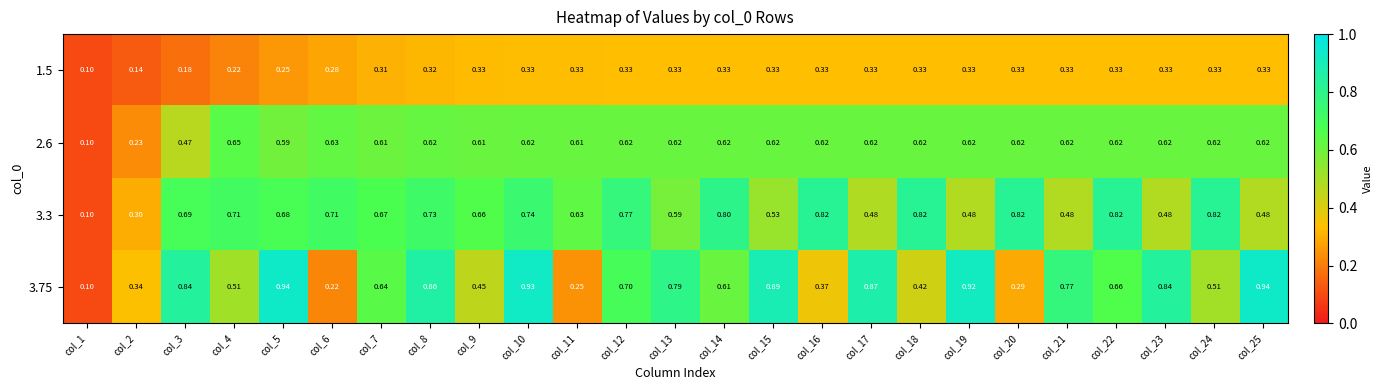

Reading left to right, transcribe all the data shown in this chart.

1.5: col_1=0.1	col_2=0.1	col_3=0.2	col_4=0.2	col_5=0.2	col_6=0.3	col_7=0.3	col_8=0.3	col_9=0.3	col_10=0.3	col_11=0.3	col_12=0.3	col_13=0.3	col_14=0.3	col_15=0.3	col_16=0.3	col_17=0.3	col_18=0.3	col_19=0.3	col_20=0.3	col_21=0.3	col_22=0.3	col_23=0.3	col_24=0.3	col_25=0.3
2.6: col_1=0.1	col_2=0.2	col_3=0.5	col_4=0.7	col_5=0.6	col_6=0.6	col_7=0.6	col_8=0.6	col_9=0.6	col_10=0.6	col_11=0.6	col_12=0.6	col_13=0.6	col_14=0.6	col_15=0.6	col_16=0.6	col_17=0.6	col_18=0.6	col_19=0.6	col_20=0.6	col_21=0.6	col_22=0.6	col_23=0.6	col_24=0.6	col_25=0.6
3.3: col_1=0.1	col_2=0.3	col_3=0.7	col_4=0.7	col_5=0.7	col_6=0.7	col_7=0.7	col_8=0.7	col_9=0.7	col_10=0.7	col_11=0.6	col_12=0.8	col_13=0.6	col_14=0.8	col_15=0.5	col_16=0.8	col_17=0.5	col_18=0.8	col_19=0.5	col_20=0.8	col_21=0.5	col_22=0.8	col_23=0.5	col_24=0.8	col_25=0.5
3.75: col_1=0.1	col_2=0.3	col_3=0.8	col_4=0.5	col_5=0.9	col_6=0.2	col_7=0.6	col_8=0.9	col_9=0.5	col_10=0.9	col_11=0.2	col_12=0.7	col_13=0.8	col_14=0.6	col_15=0.9	col_16=0.4	col_17=0.9	col_18=0.4	col_19=0.9	col_20=0.3	col_21=0.8	col_22=0.7	col_23=0.8	col_24=0.5	col_25=0.9